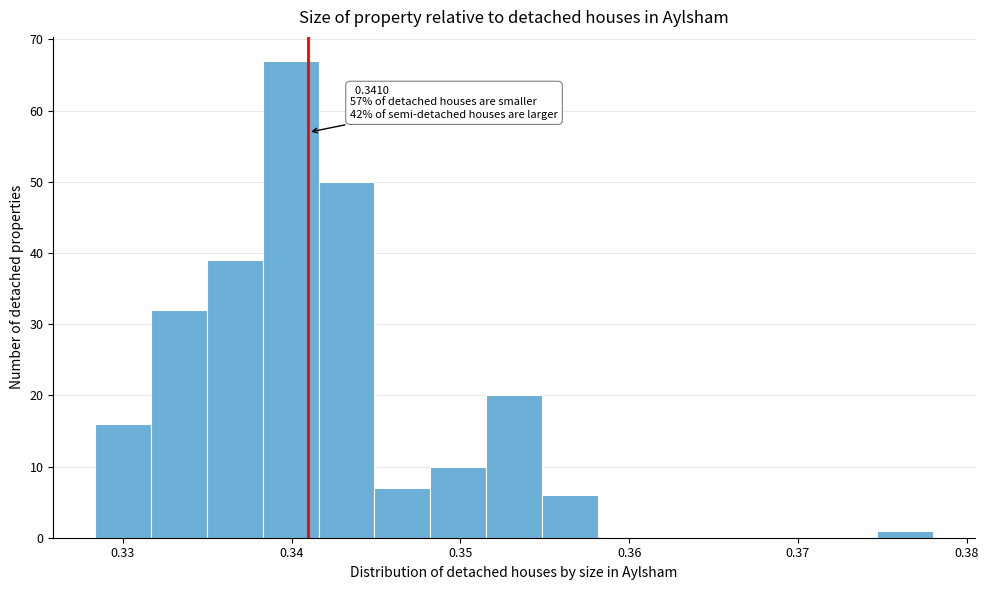

Around what value on the x-axis is the tallest bar? Give the approximate position of its centre, as read against the axis.

0.340